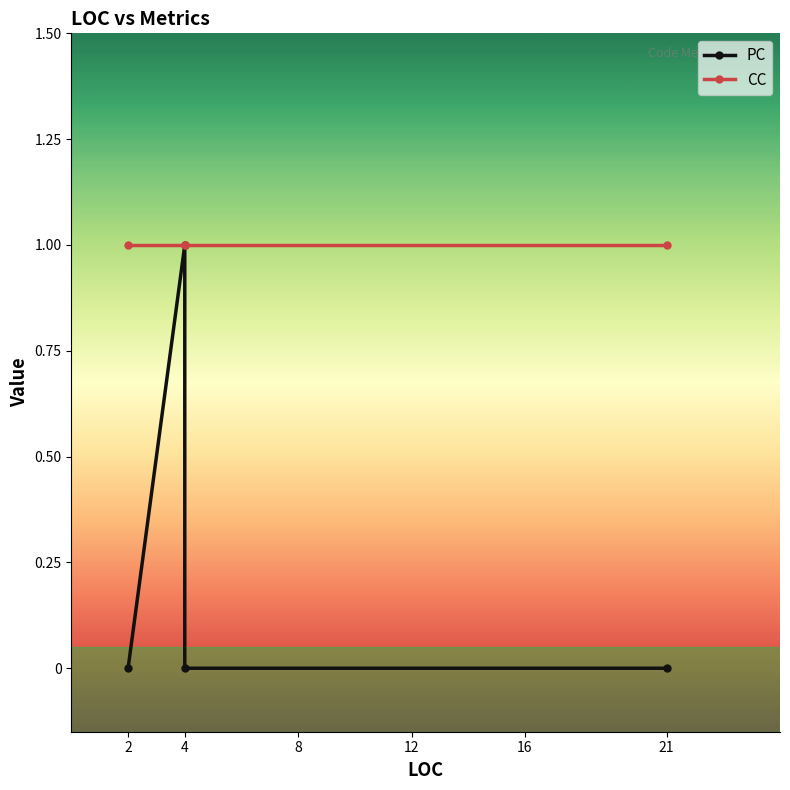

Which series has the largest range (max minus min)?

PC